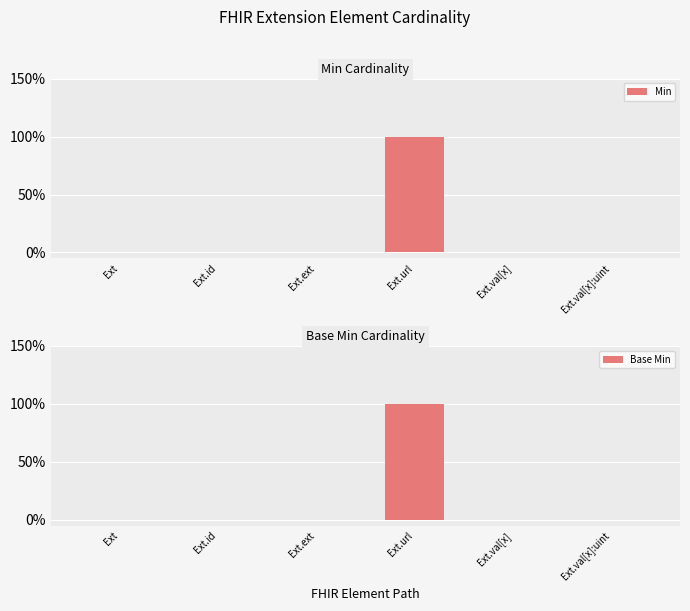

How many Base Min values are between 0 and 1?

6